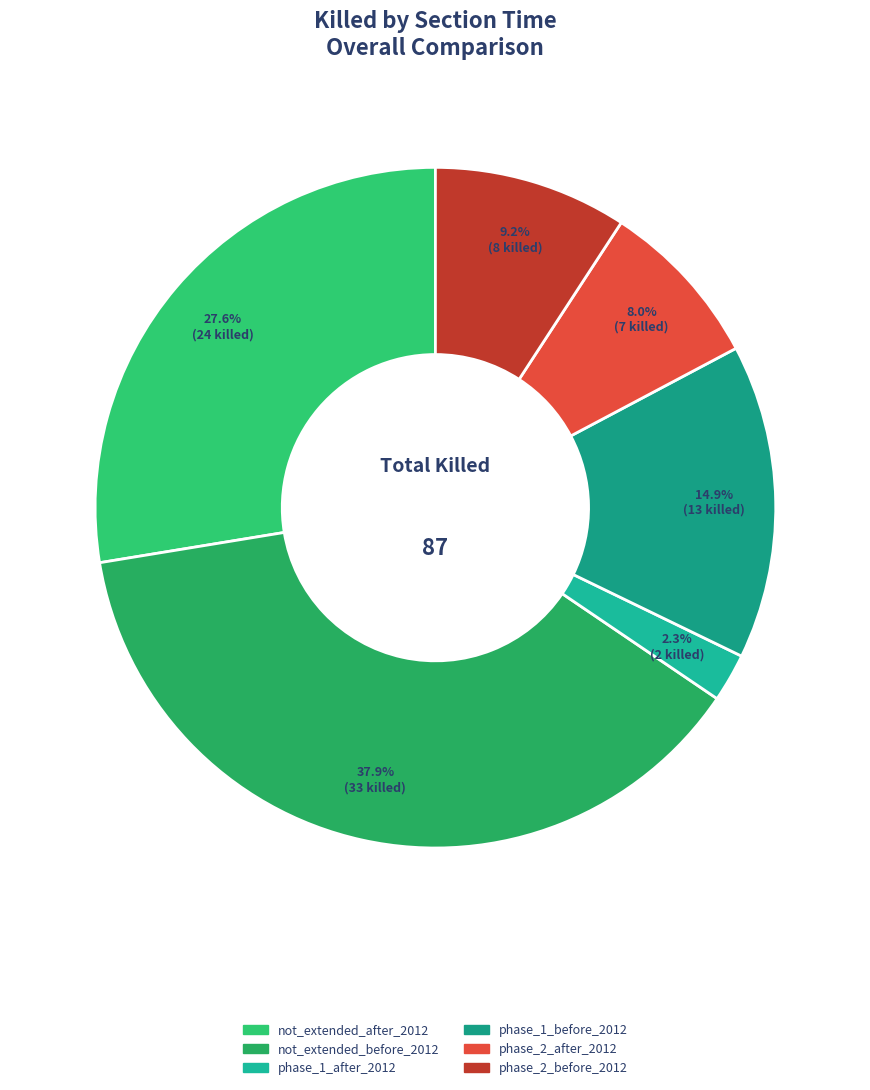

What percentage is the not_extended_before_2012 slice, to the nearest percent?

38%